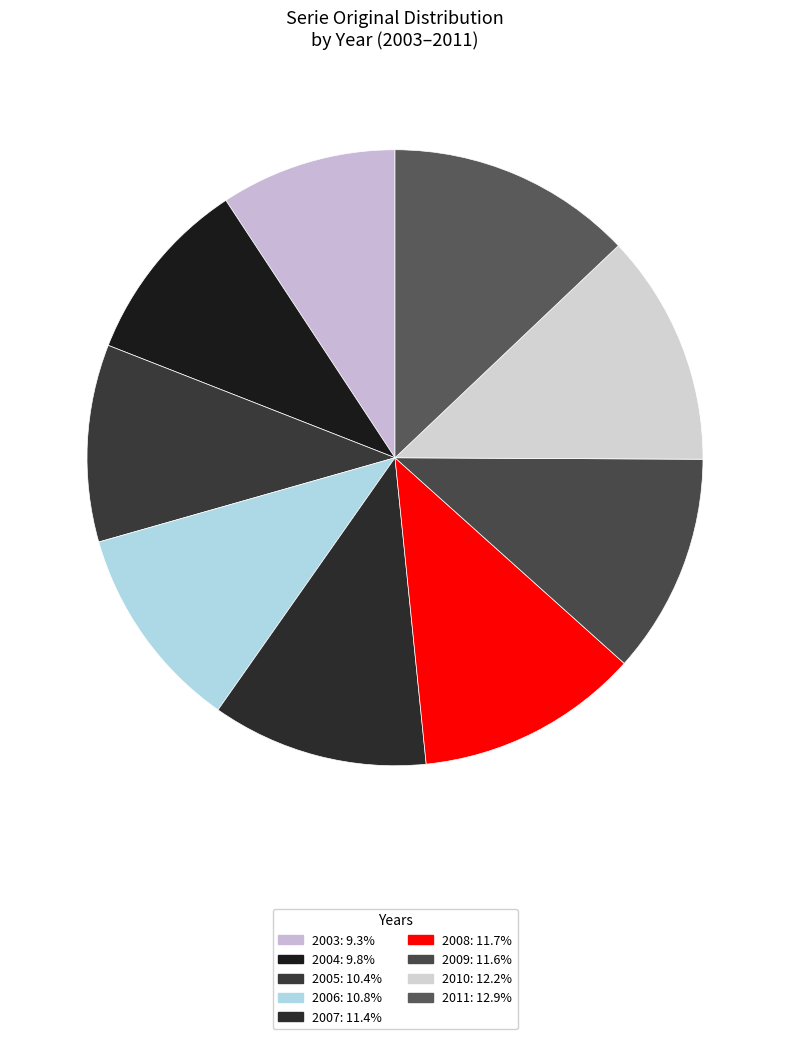

True or false: 2011 accounts for 21% of the total.

False